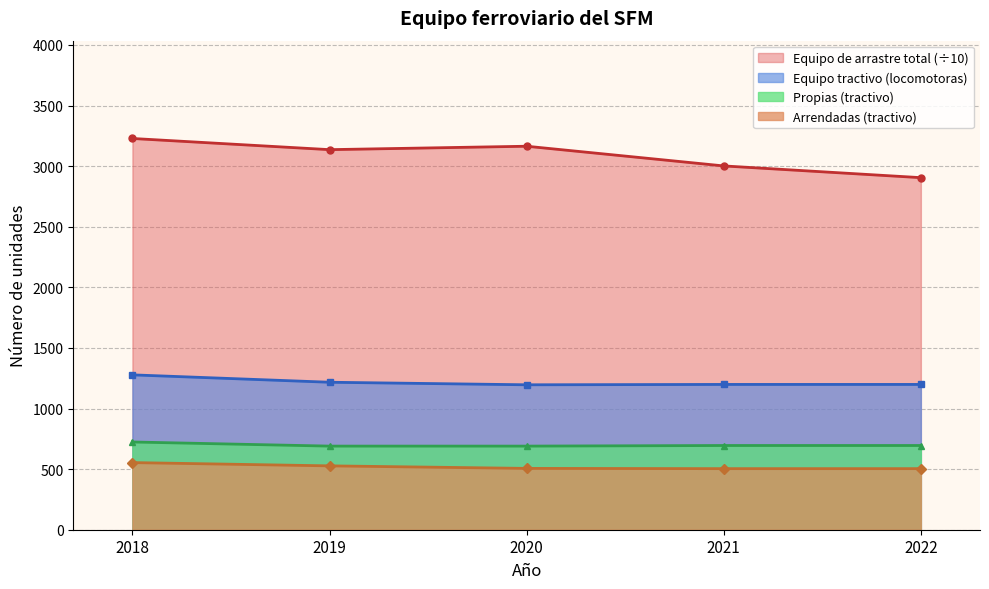

Is the value of Equipo tractivo (locomotoras) at 2020 greater than the value of Propias (tractivo) at 2019?

Yes